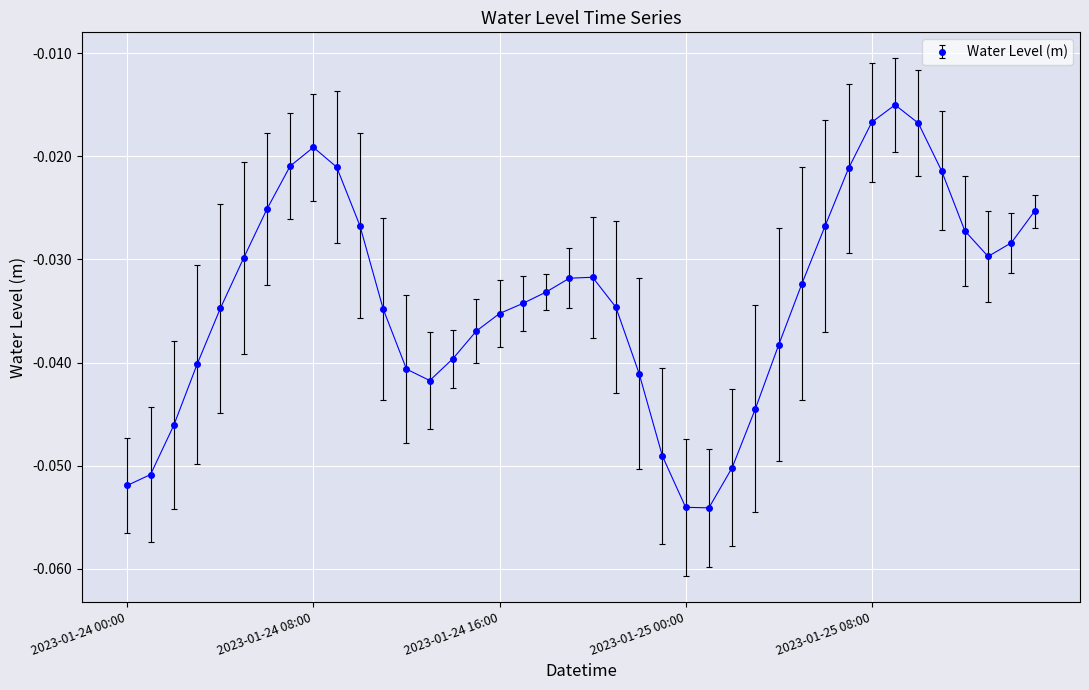

True or false: there are more than 0 points higher than both neighbors.

True